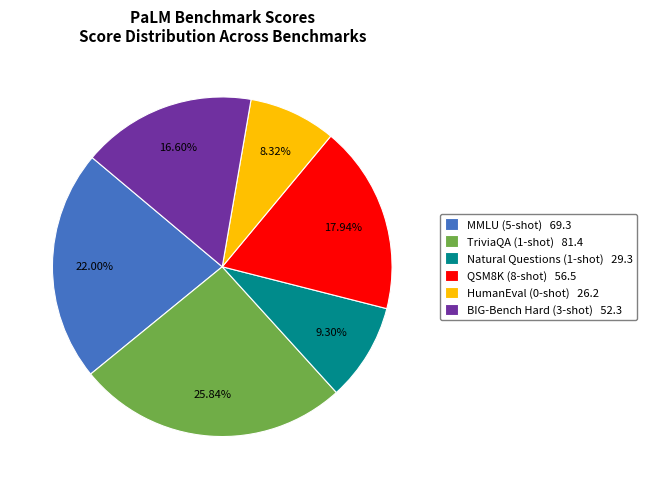

What percentage is the MMLU (5-shot) slice, to the nearest percent?

22%